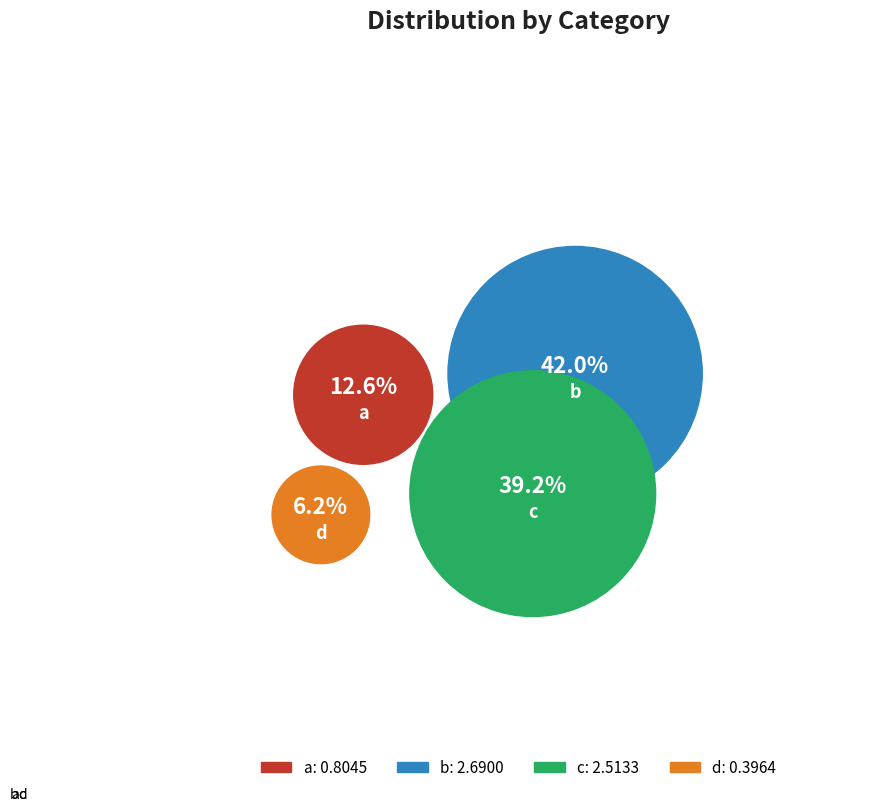

True or false: d accounts for 6% of the total.

True